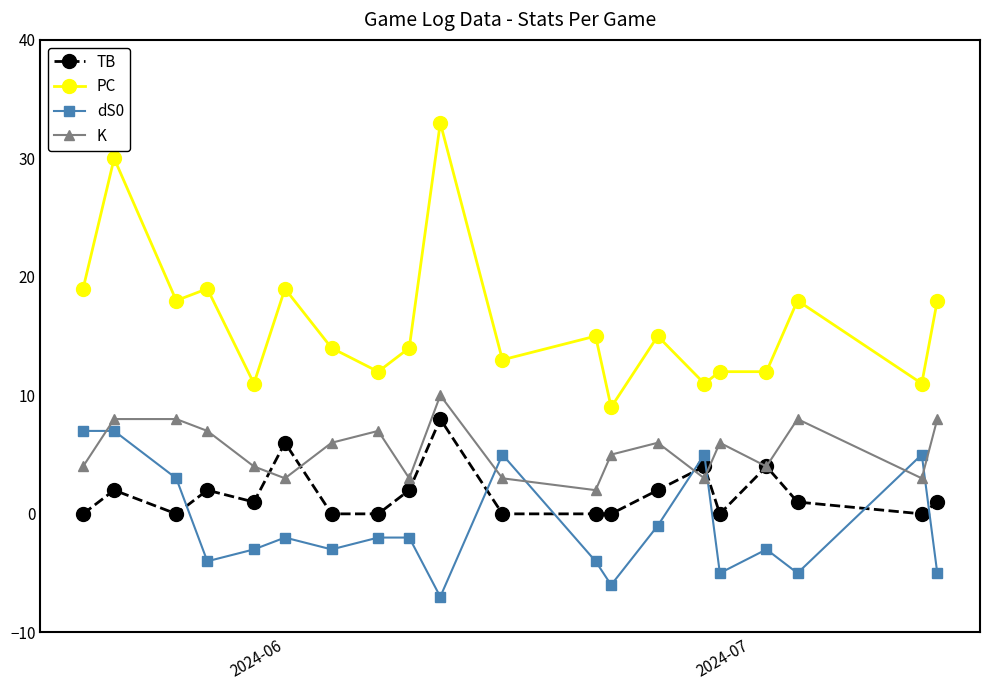

True or false: dS0 has more than 0 points higher than both neighbors.

True